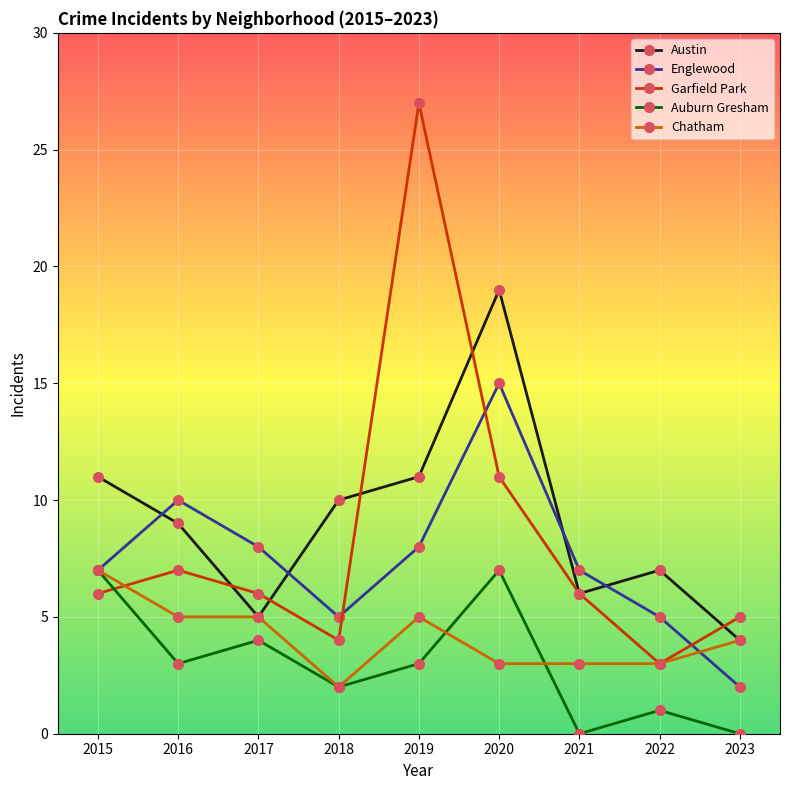

What is the sum of all Chatham values?

37